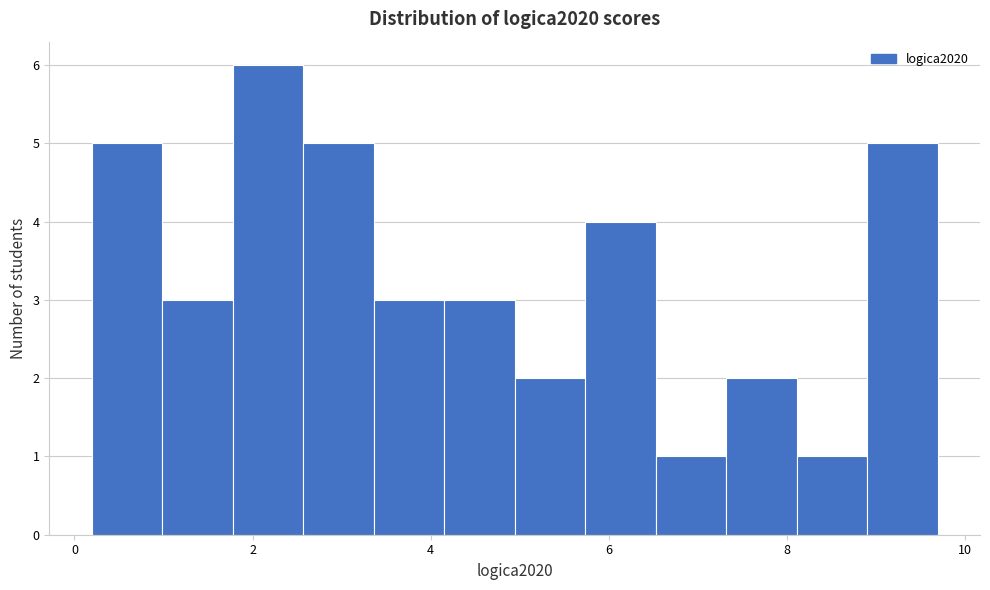

Read against the x-axis, roughly where is the centre of the tallest bar?

2.2